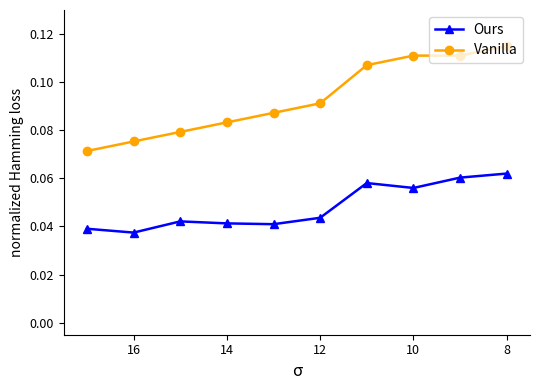

The value of Vanilla at 8 is 0.1. True or false?

True